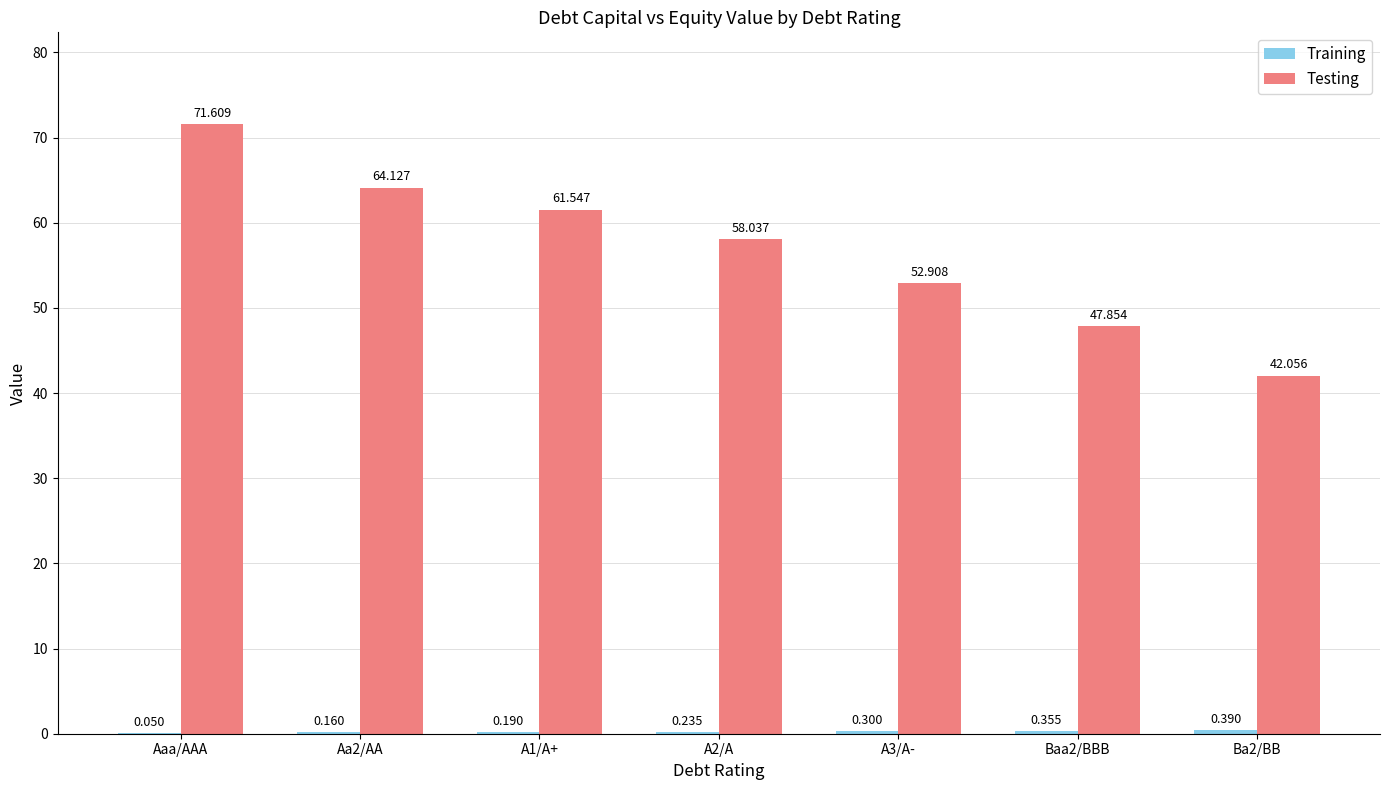

What is the maximum value shown in the chart?

71.6